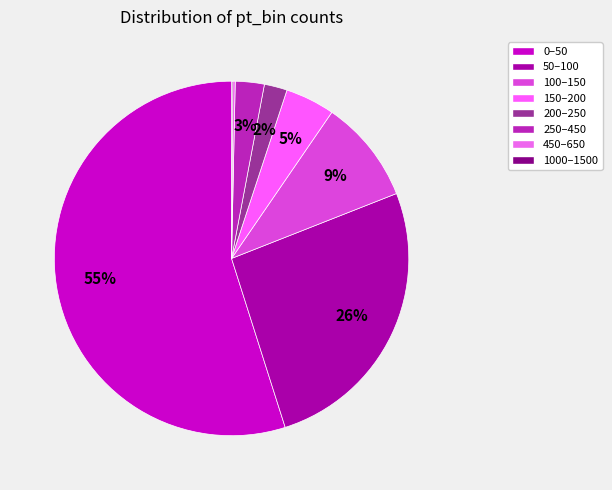

What is the largest slice in the pie chart?

0–50